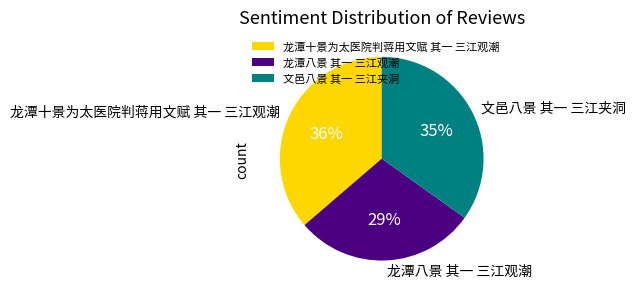

How many slices are in this pie chart?

3